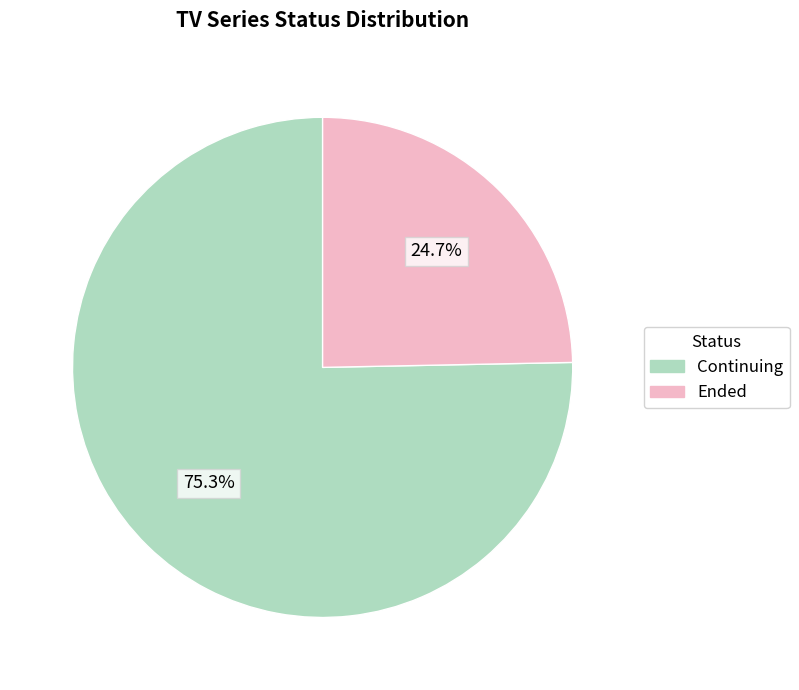

Which slice is the smallest?

Ended